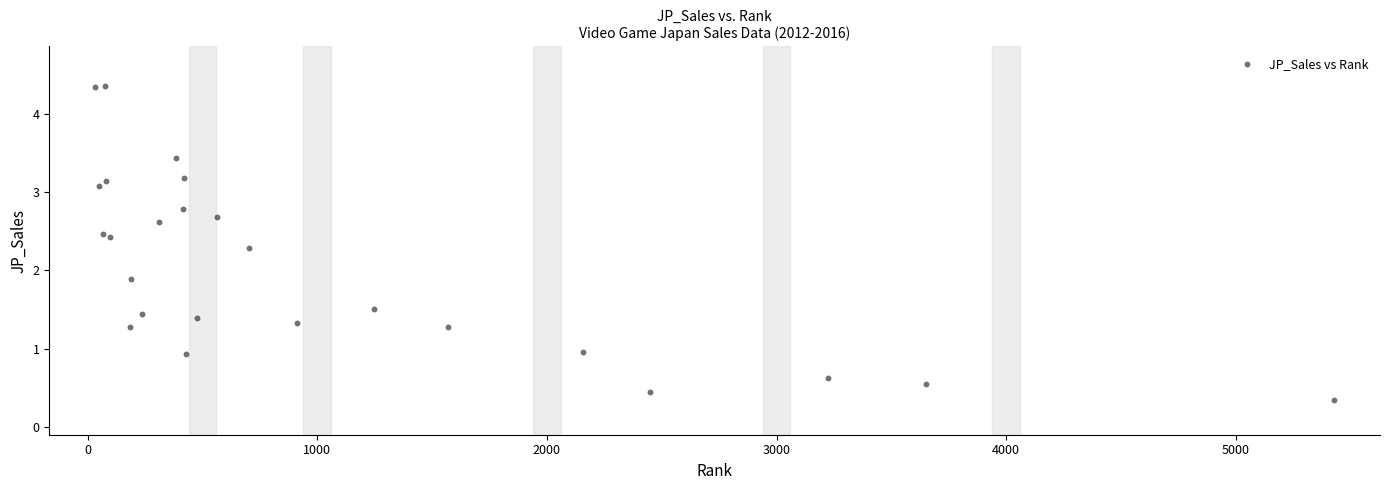

What Y value in the scatter plot is closest to 2?

1.9